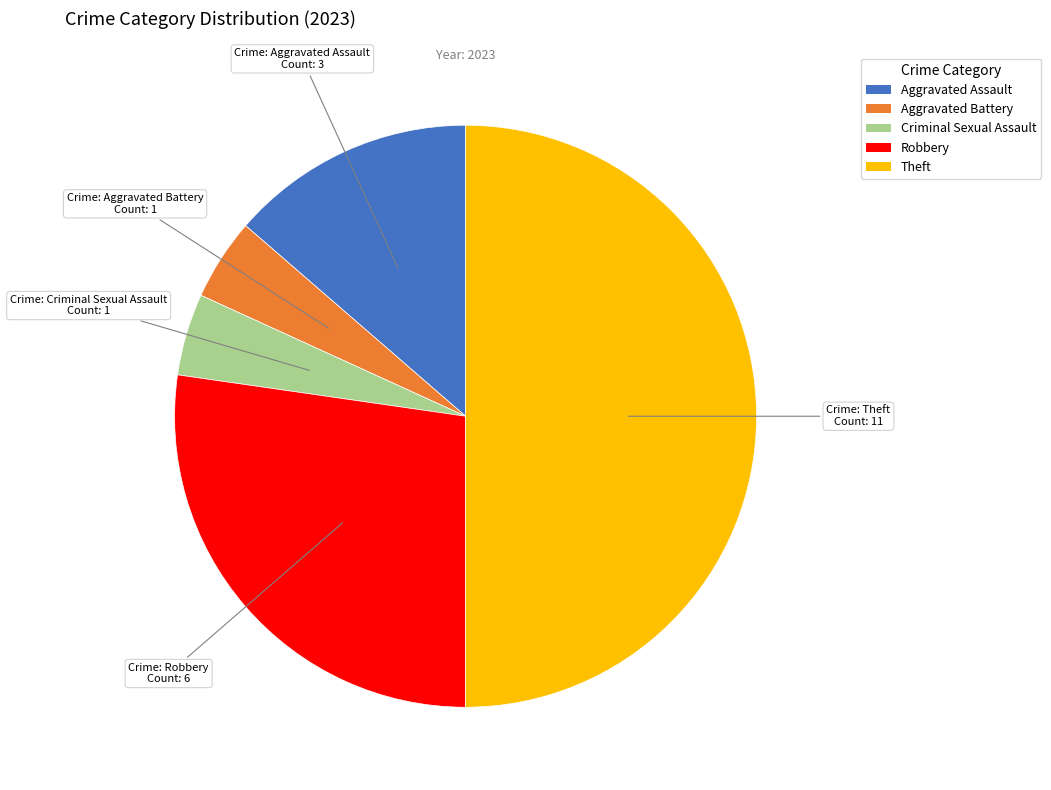

The Robbery slice represents 40% of the pie. True or false?

False